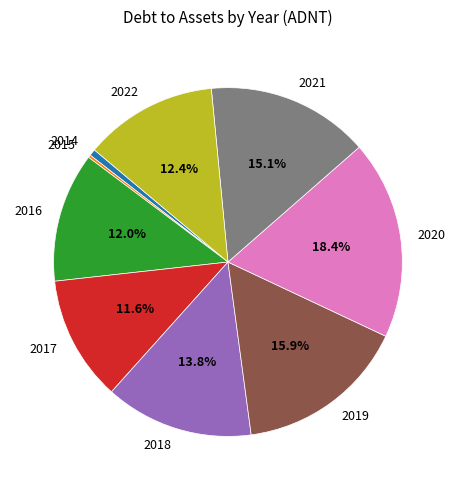

What is the largest slice in the pie chart?

2020